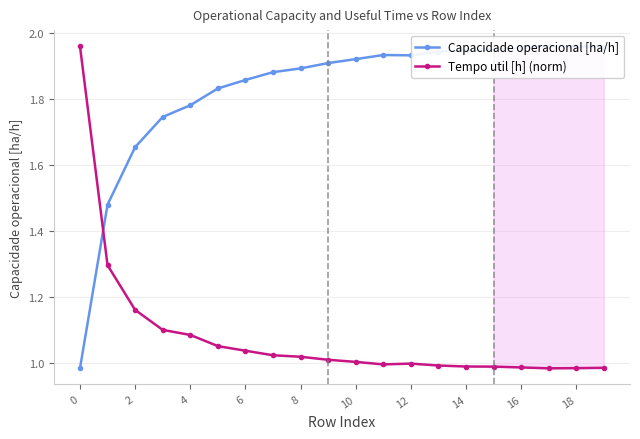

Reading left to right, extract all data points from this chart.

Capacidade operacional [ha/h]: 1.0	1.5	1.7	1.7	1.8	1.8	1.9	1.9	1.9	1.9	1.9	1.9	1.9	1.9	1.9	2.0	2.0	2.0	2.0	2.0
Tempo util [h] (norm): 2.0	1.3	1.2	1.1	1.1	1.1	1.0	1.0	1.0	1.0	1.0	1.0	1.0	1.0	1.0	1.0	1.0	1.0	1.0	1.0